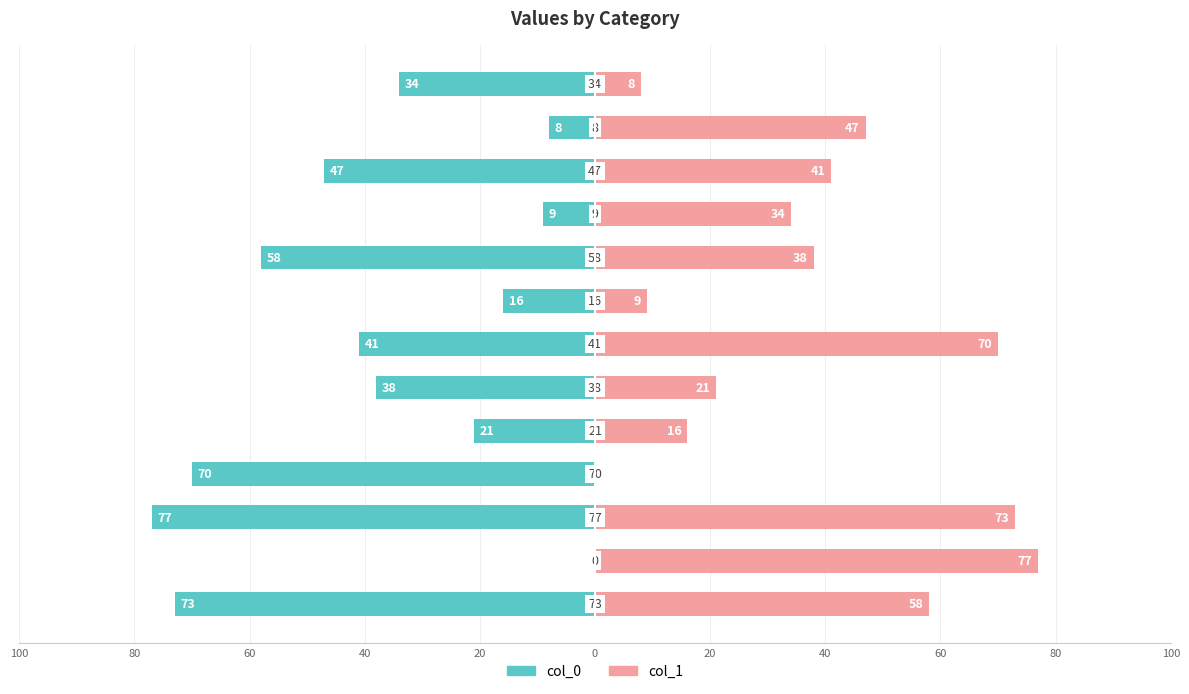

What is the difference between the maximum and second lowest values in the col_1 series?

69